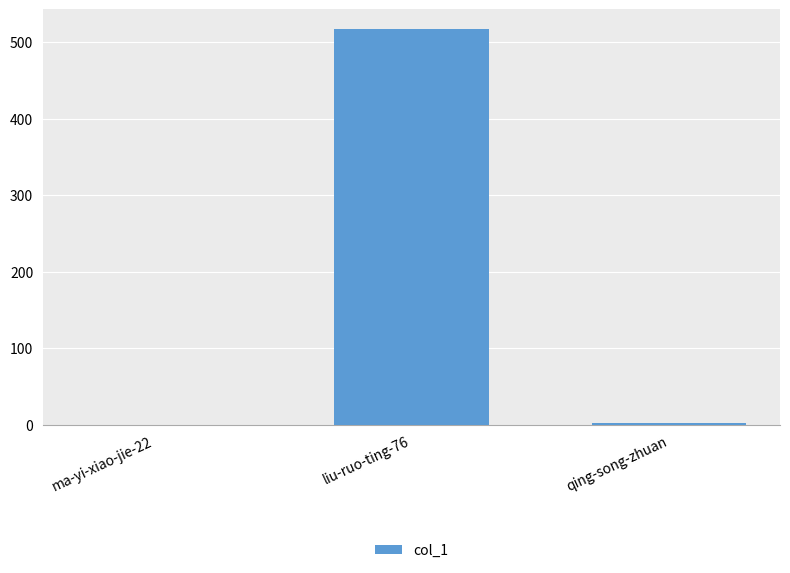

Are the bars horizontal?

No